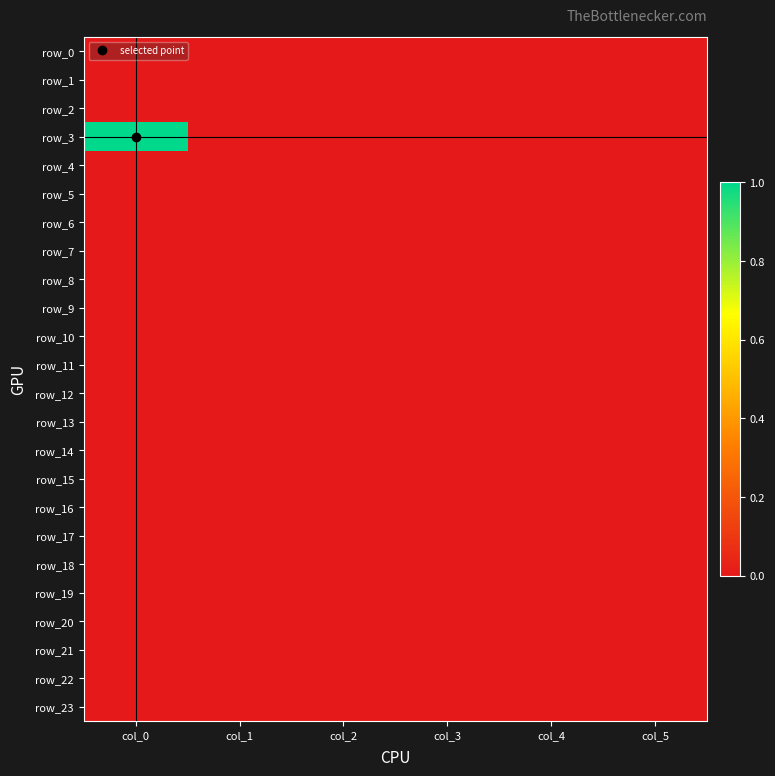

Is the value of row_2 at col_4 greater than the value of row_19 at col_5?

No